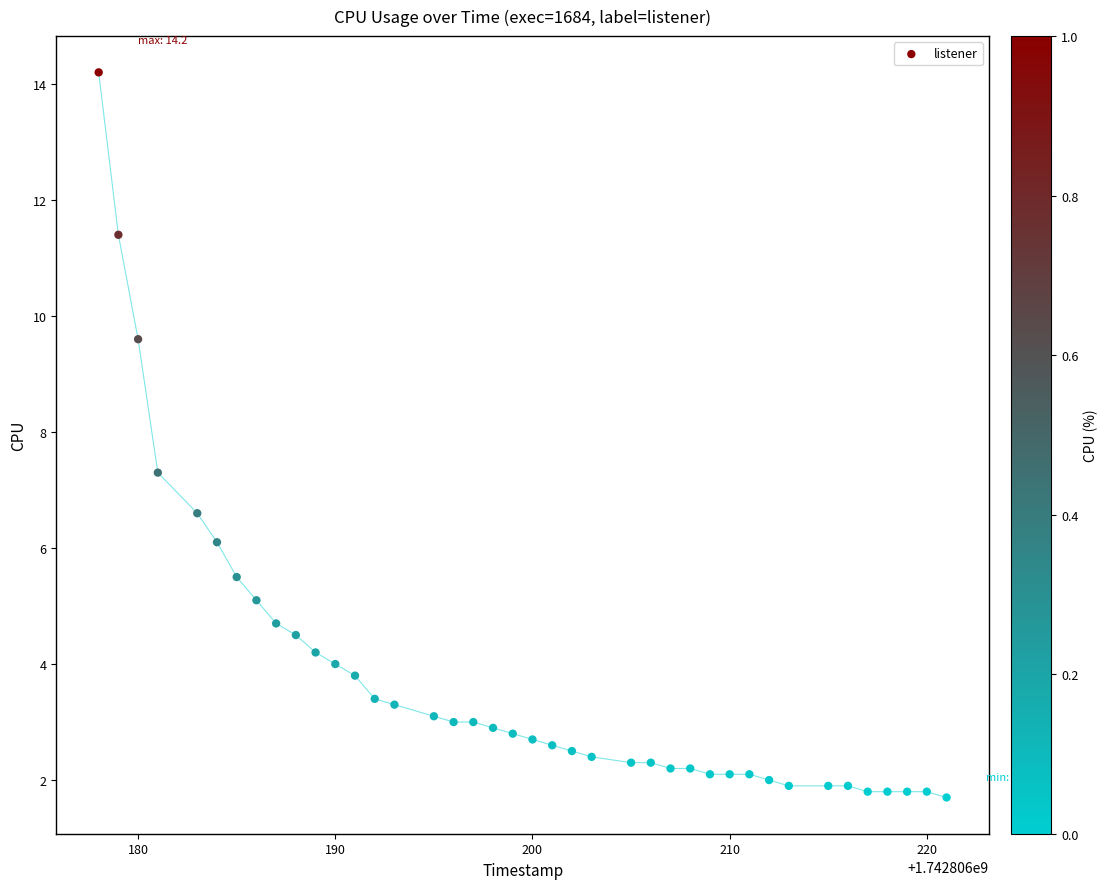

What is the range of Y values (max minus min)?

12.5